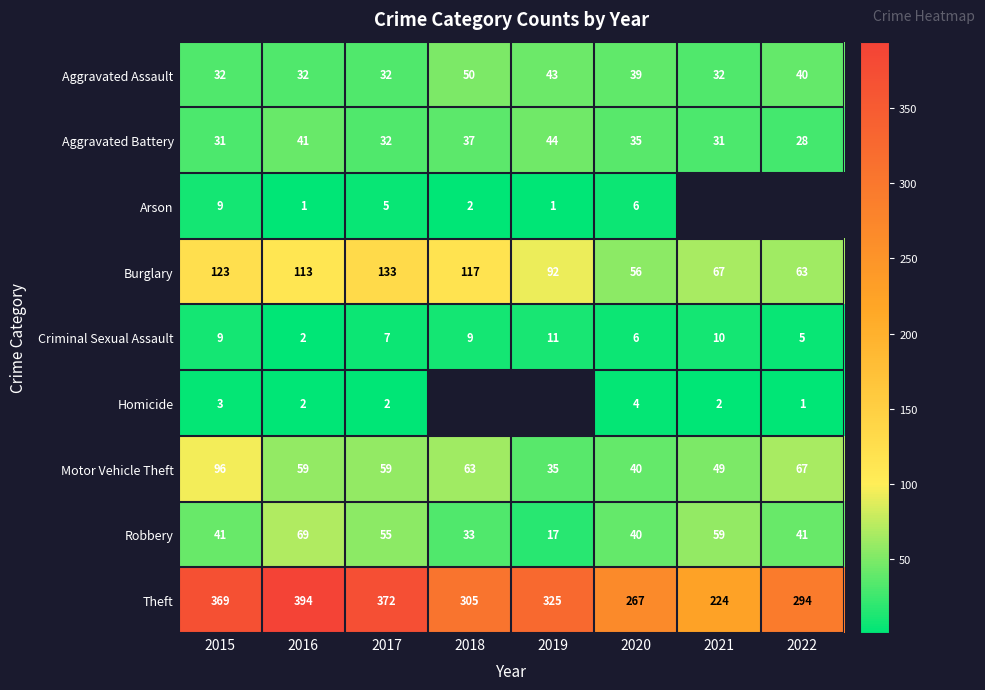

Where does the Aggravated Assault series first go above 39?

2018